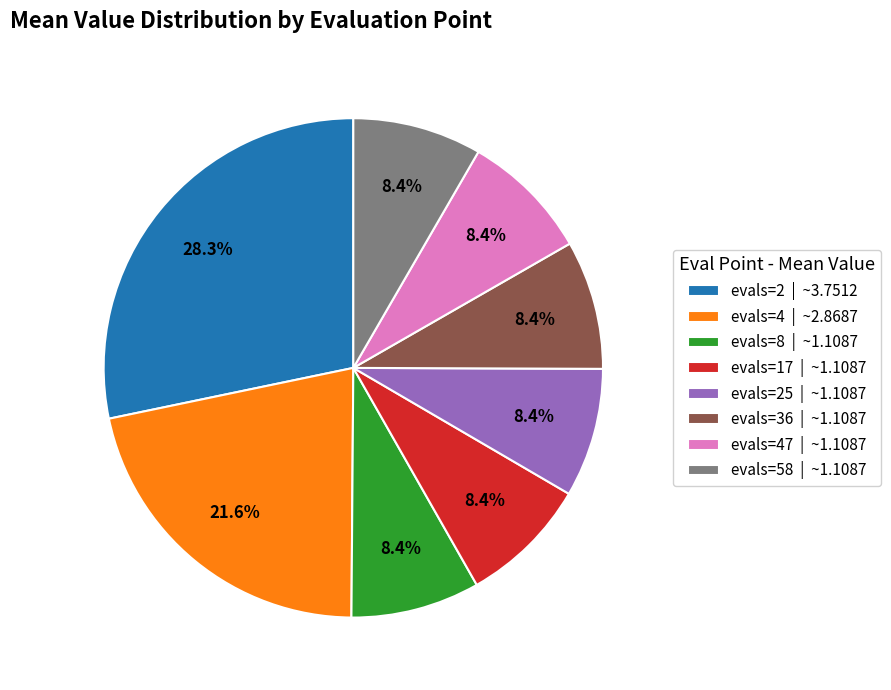

Which category has the biggest portion of the pie?

evals=2 | ~3.7512